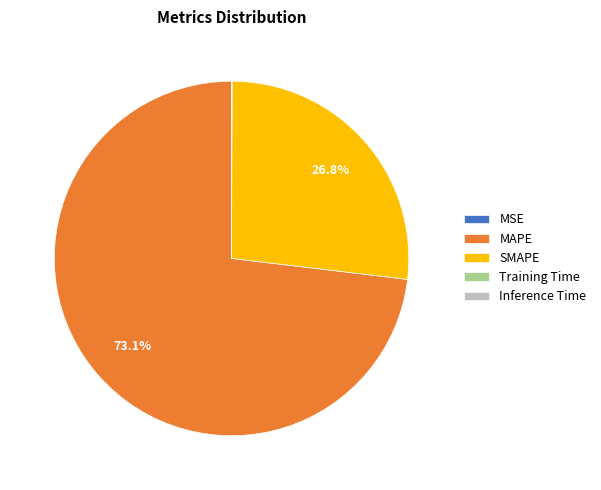

What is the largest slice in the pie chart?

MAPE